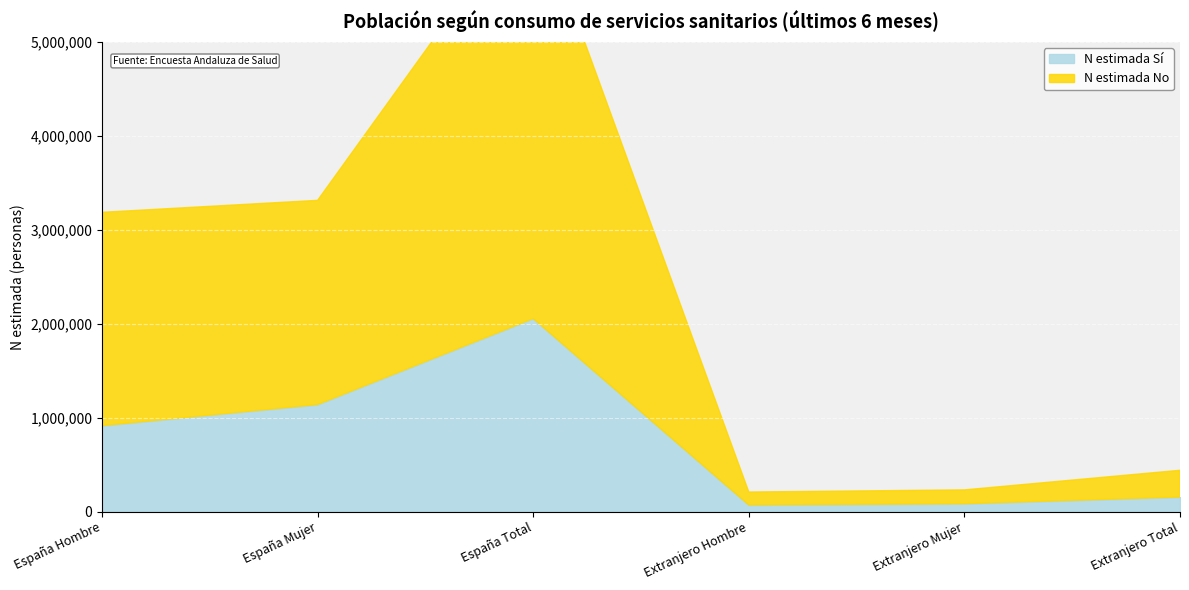

Rank the series by their average value, from highest to lowest.

N estimada No, N estimada Sí